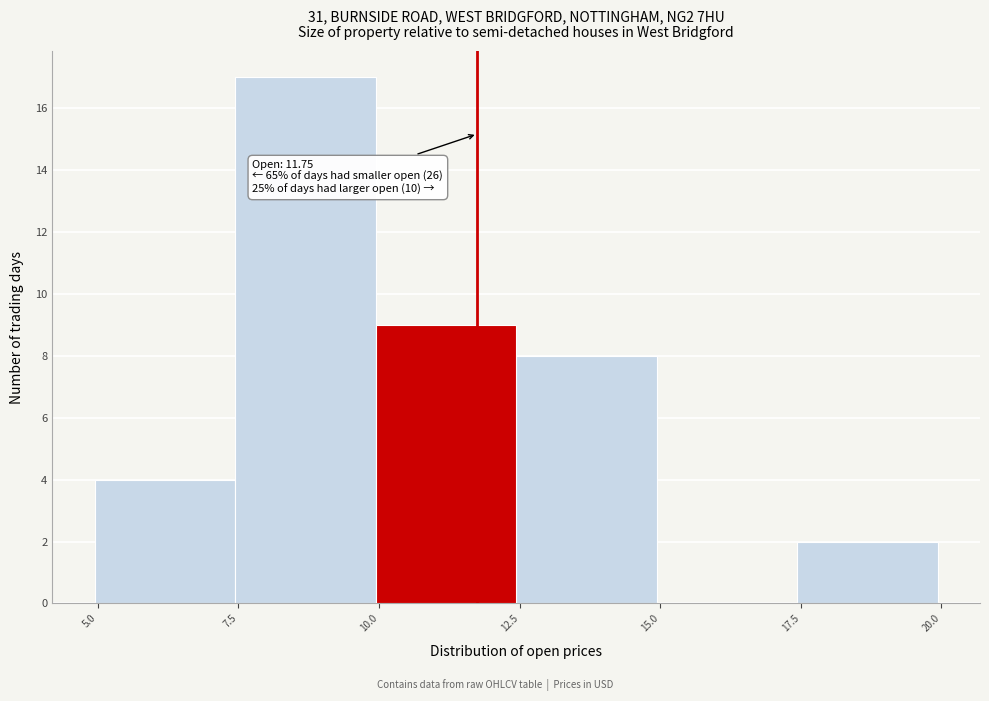

Which range on the x-axis has the tallest bar?

7.5 to 10.0